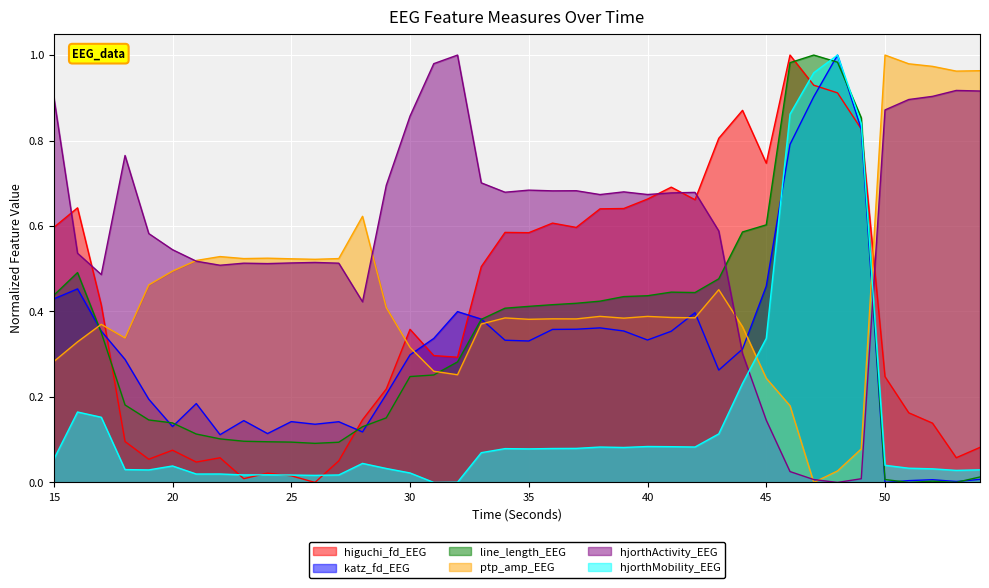

True or false: higuchi_fd_EEG has a value of 0.1 at 27.

False